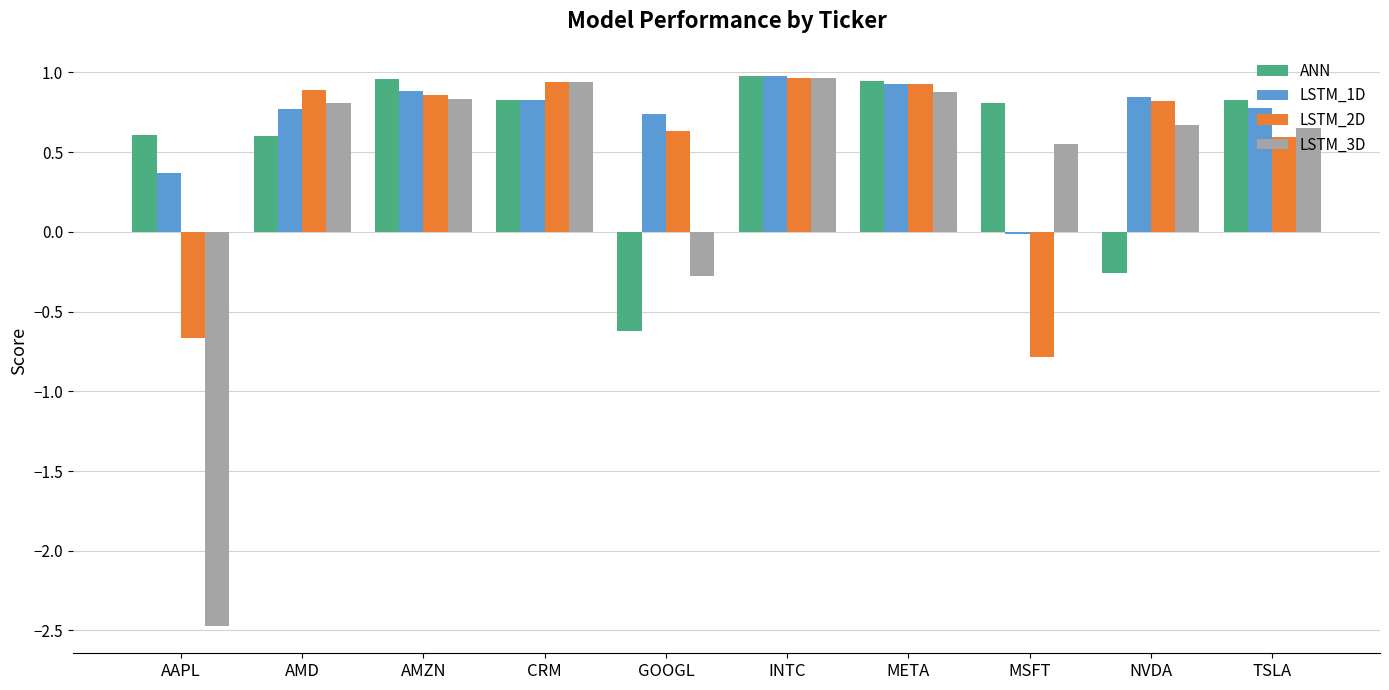

At which label does LSTM_3D reach its minimum?

AAPL